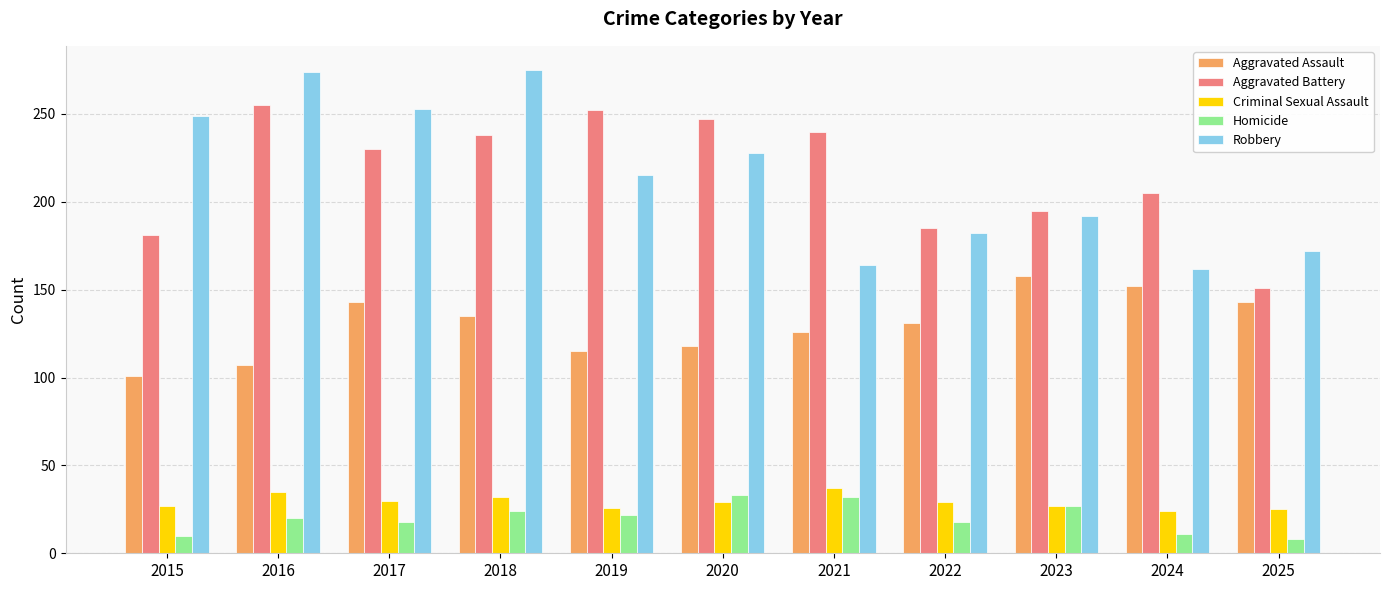

Rank the series at 2021 from highest to lowest value.

Aggravated Battery, Robbery, Aggravated Assault, Criminal Sexual Assault, Homicide